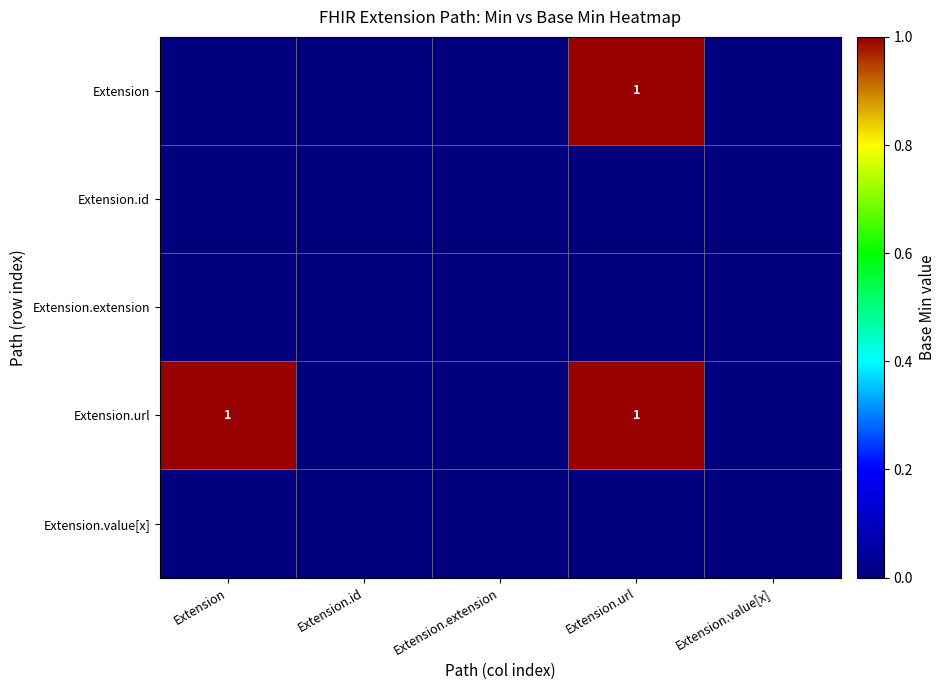

The Extension series shows 1 at Extension.url. True or false?

True